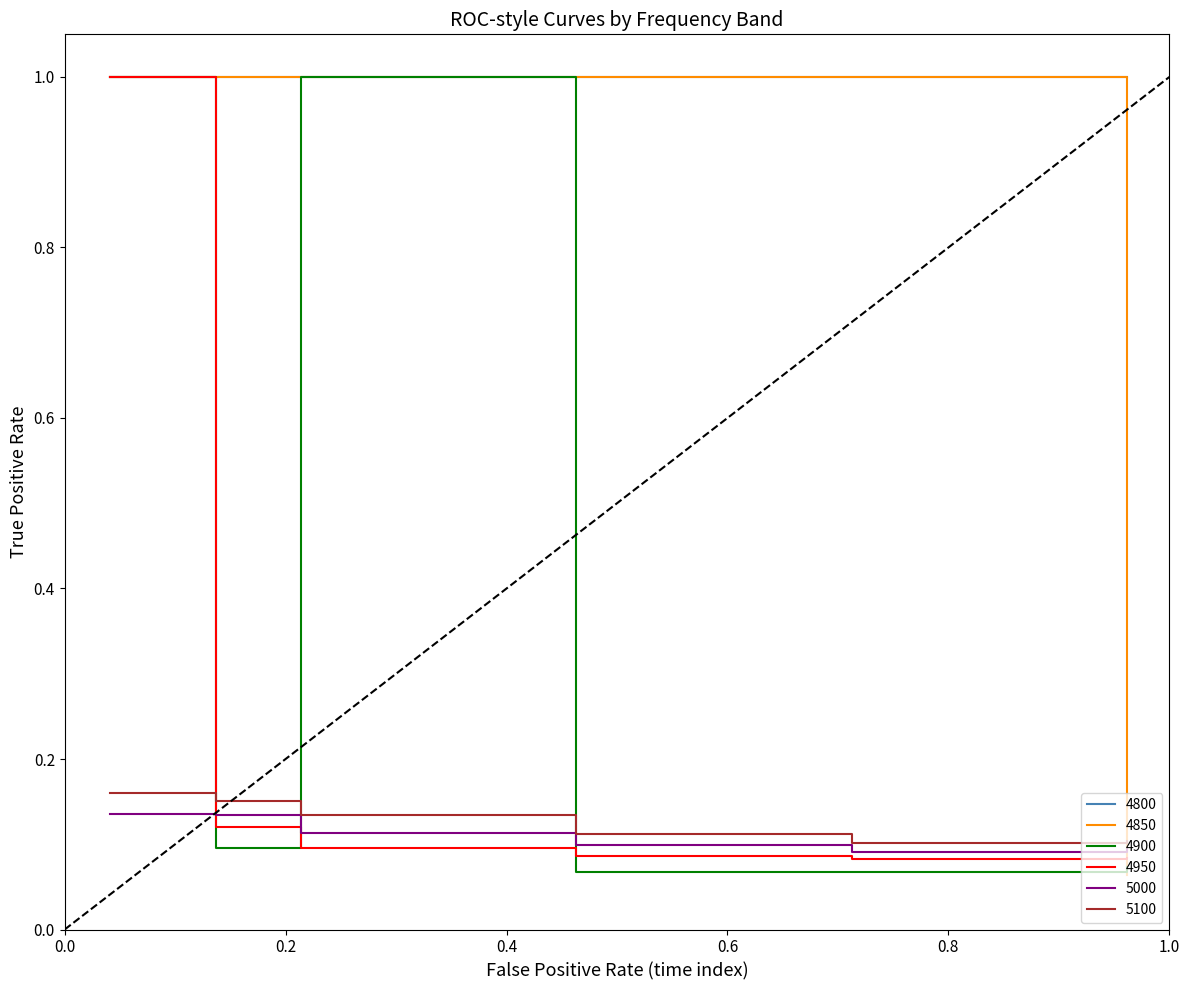

How many series are shown in this chart?

6